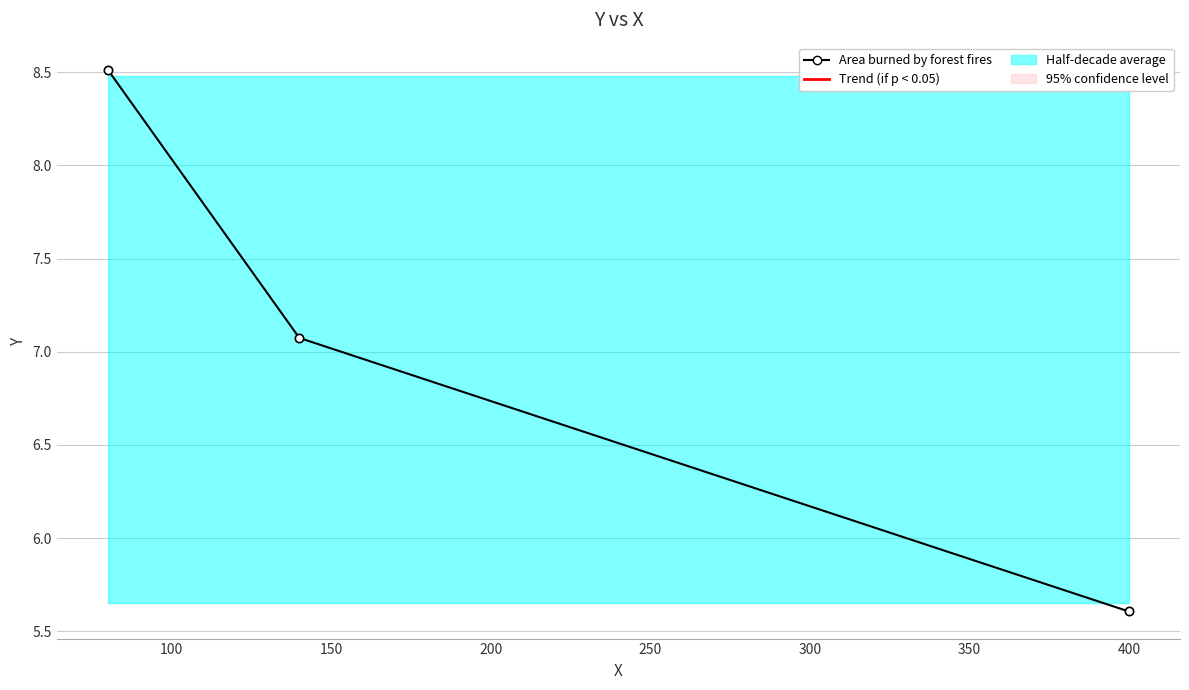

How many values are between 5 and 8?

2